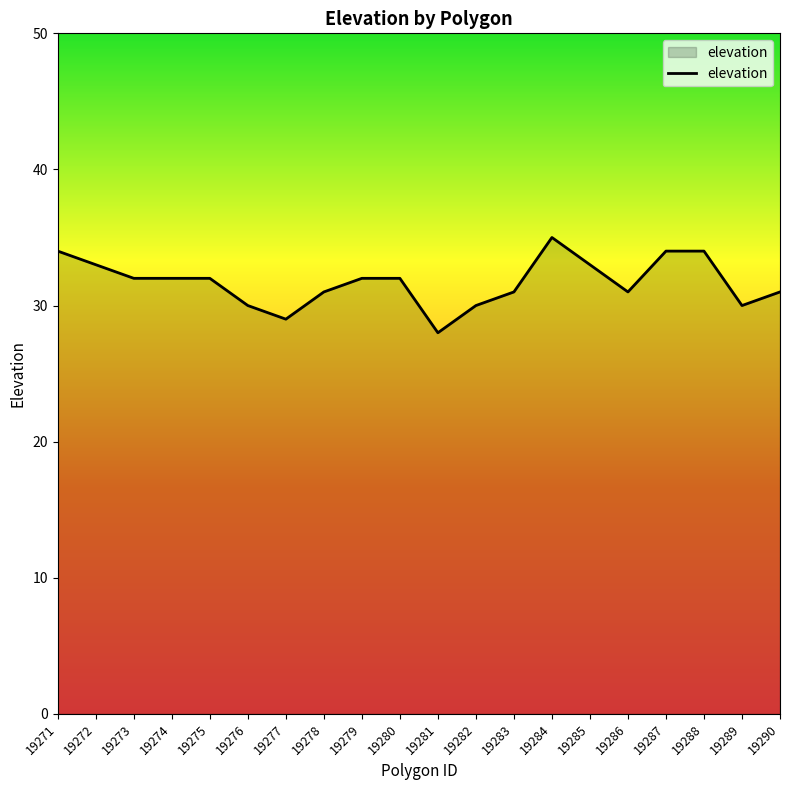

What value does the data have at 19288?

34